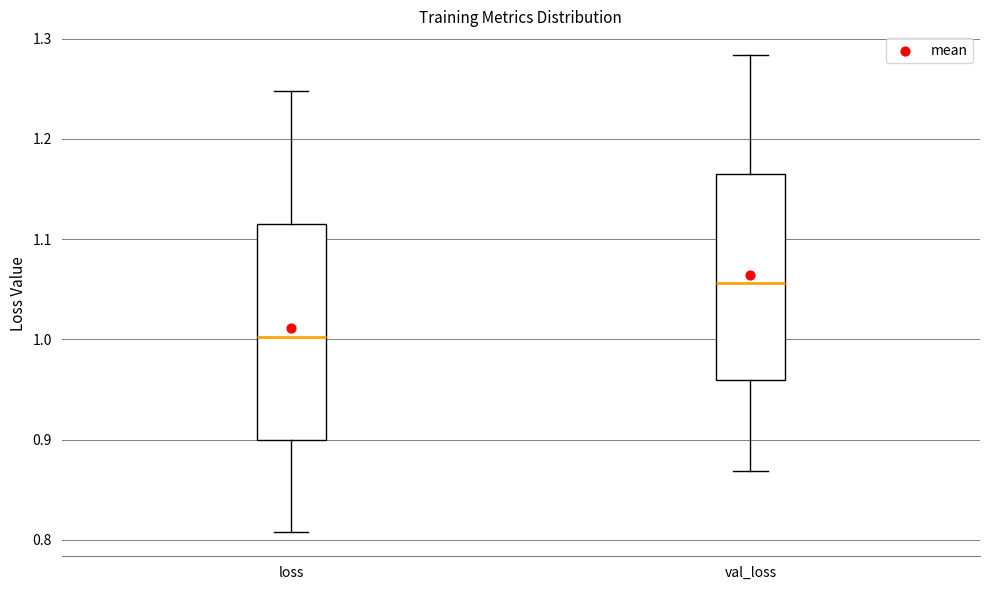

Reading left to right, read every box against the y-axis: the position of its median line, the range the box covers, and the ends of its whiskers. The values are not printed on the chart, so give them approximately, as read against the axis.

loss: median 1.00, box 0.90 to 1.12, whiskers 0.81 to 1.25
val_loss: median 1.06, box 0.96 to 1.16, whiskers 0.87 to 1.28